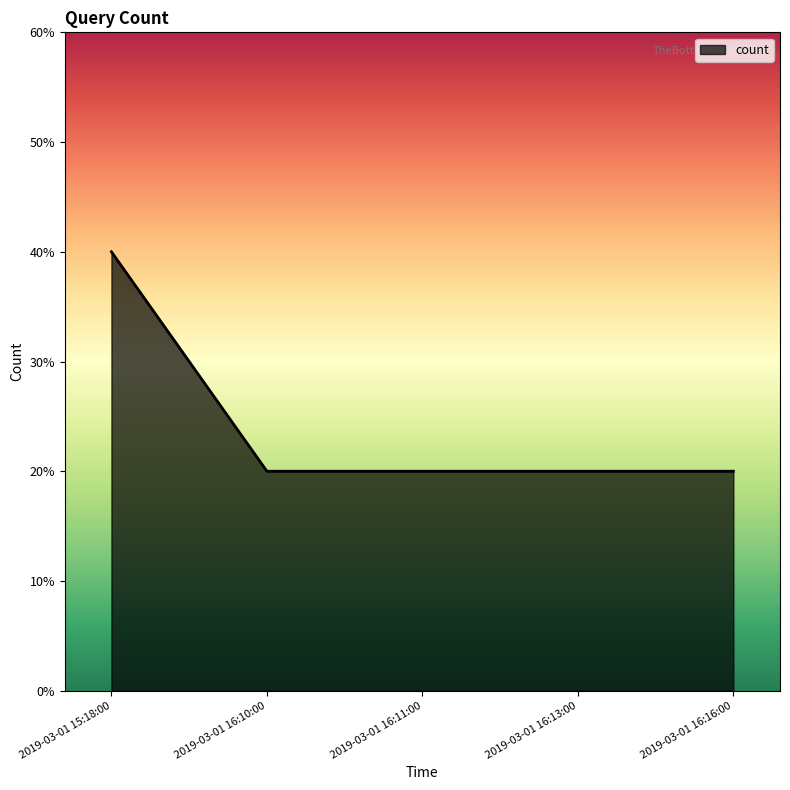

Does the chart have visible grid lines?

No